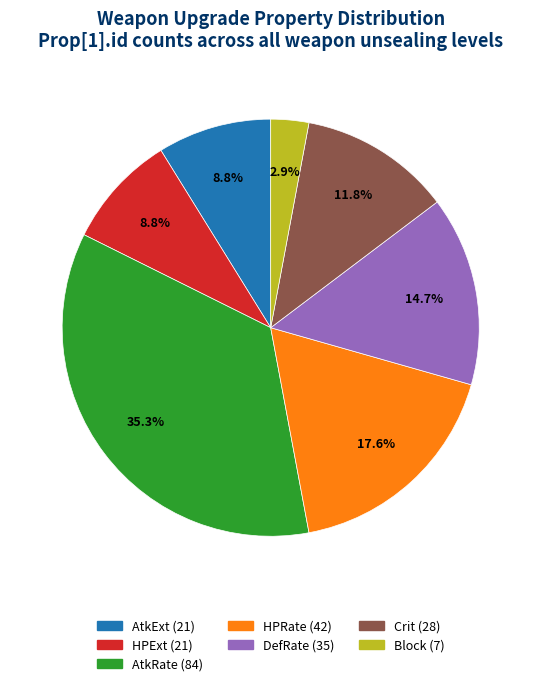

Does any single category account for the majority?

No